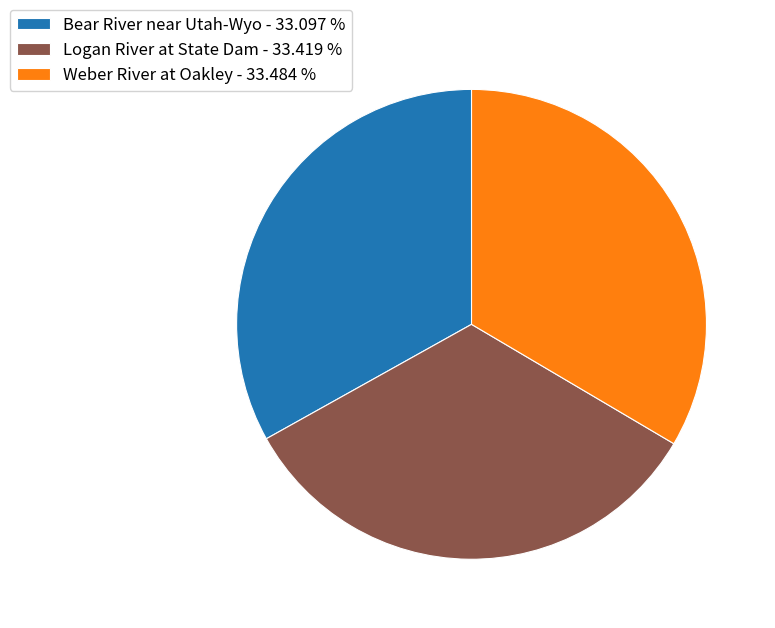

What is the ratio of the value at Weber River at Oakley - 33.484 % to the value at Bear River near Utah-Wyo - 33.097 %?

1.0